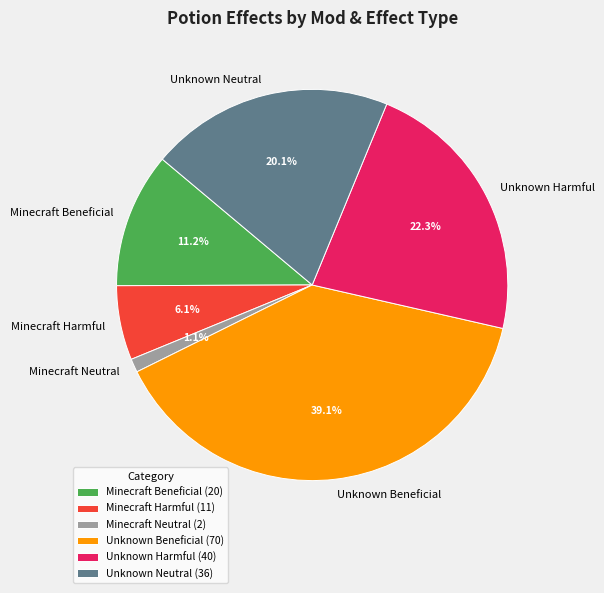

Between Unknown Beneficial and Minecraft Harmful, which is larger?

Unknown Beneficial